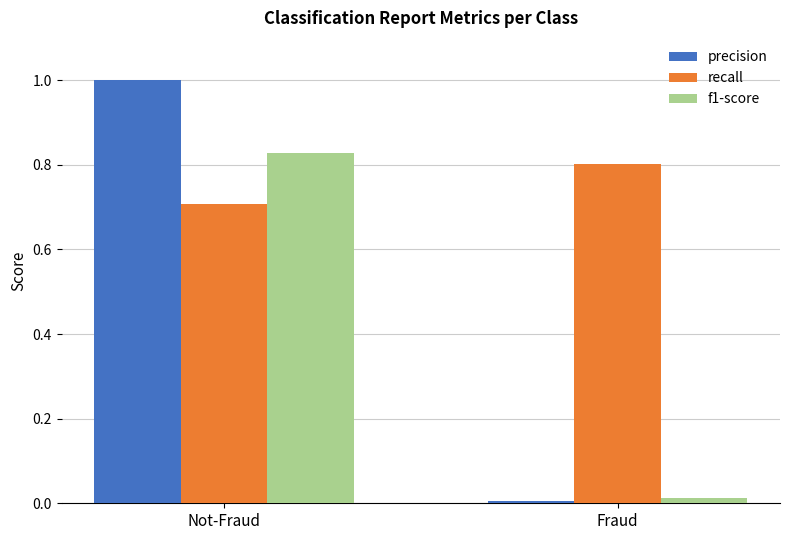

What is the sum of all recall values?

1.5